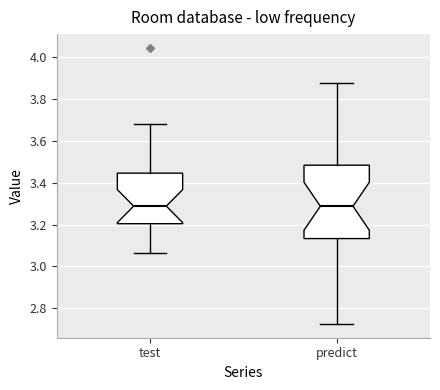

Reading left to right, transcribe this box plot: for each box, give where its median line is, the range the box spans, and where its two whiskers end, as read against the y-axis. The values are not printed on the chart, so give them approximately, as read against the axis.

test: median 3.28, box 3.20 to 3.44, whiskers 3.06 to 3.68
predict: median 3.28, box 3.14 to 3.48, whiskers 2.72 to 3.88